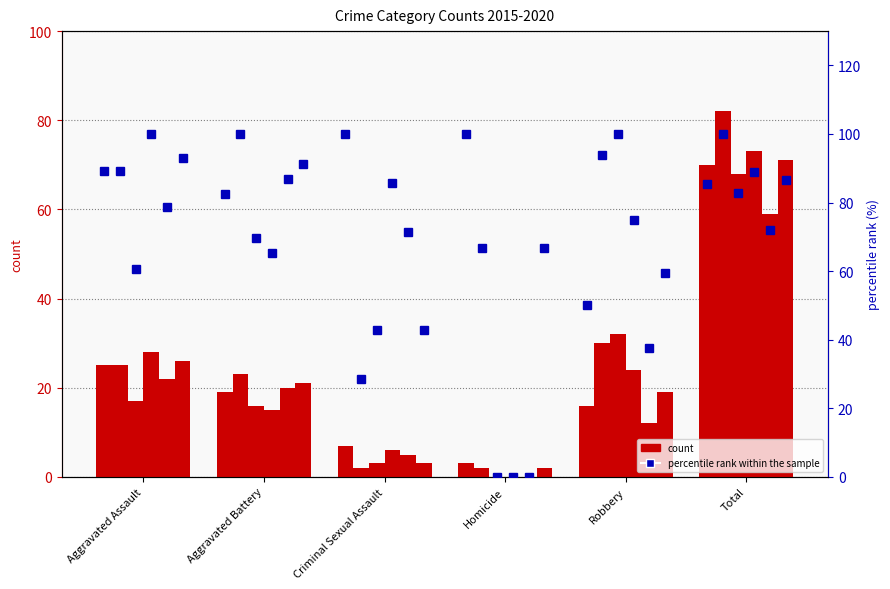

What is the label of the 2nd bar from the left?

Aggravated Battery